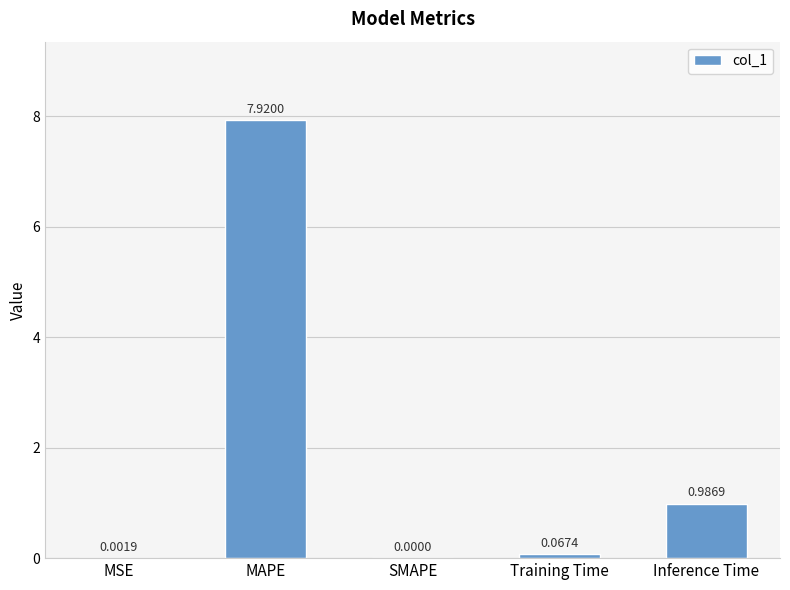

True or false: the data shows 4.8 at MAPE.

False